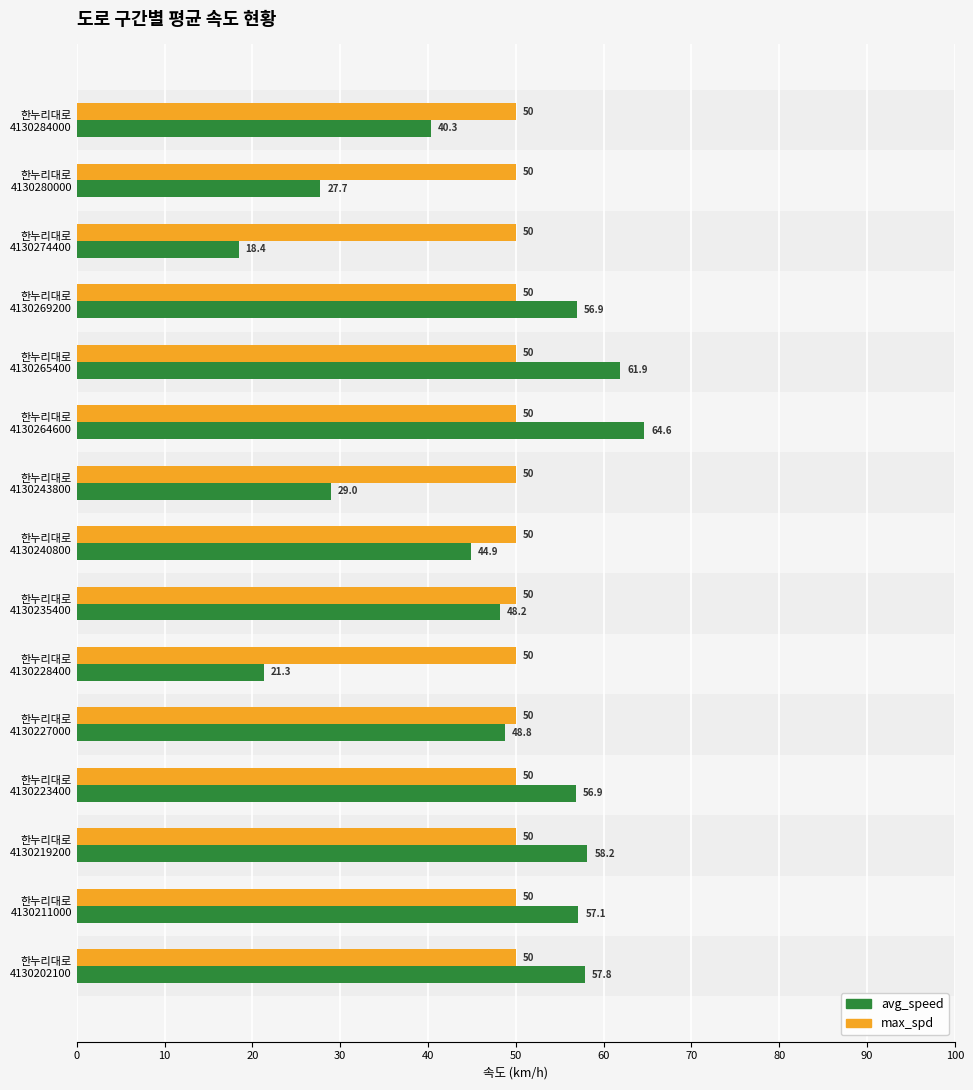

What is the sum of all max_spd values?

750.0